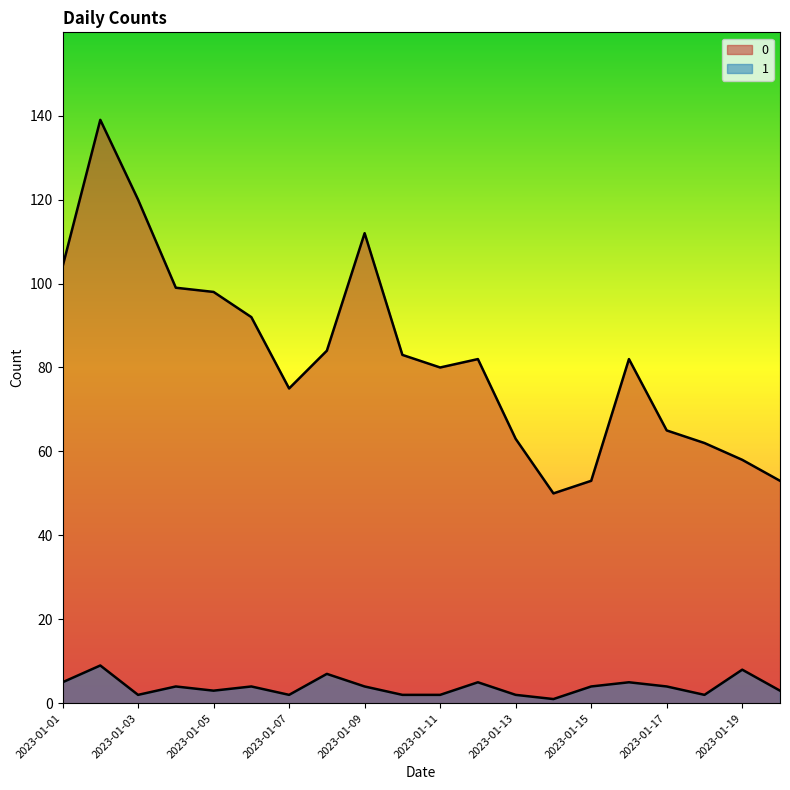

At which label does 0 reach its peak?

2023-01-02